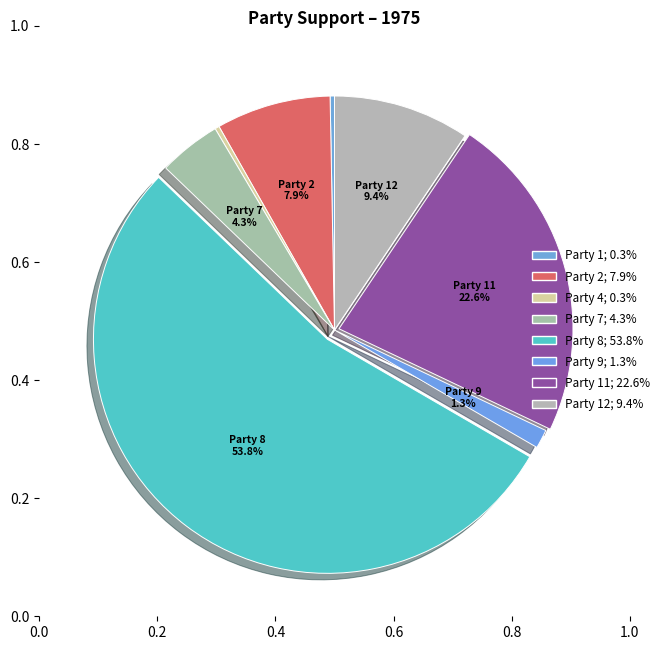

To the nearest percent, what is the average slice percentage?

12%